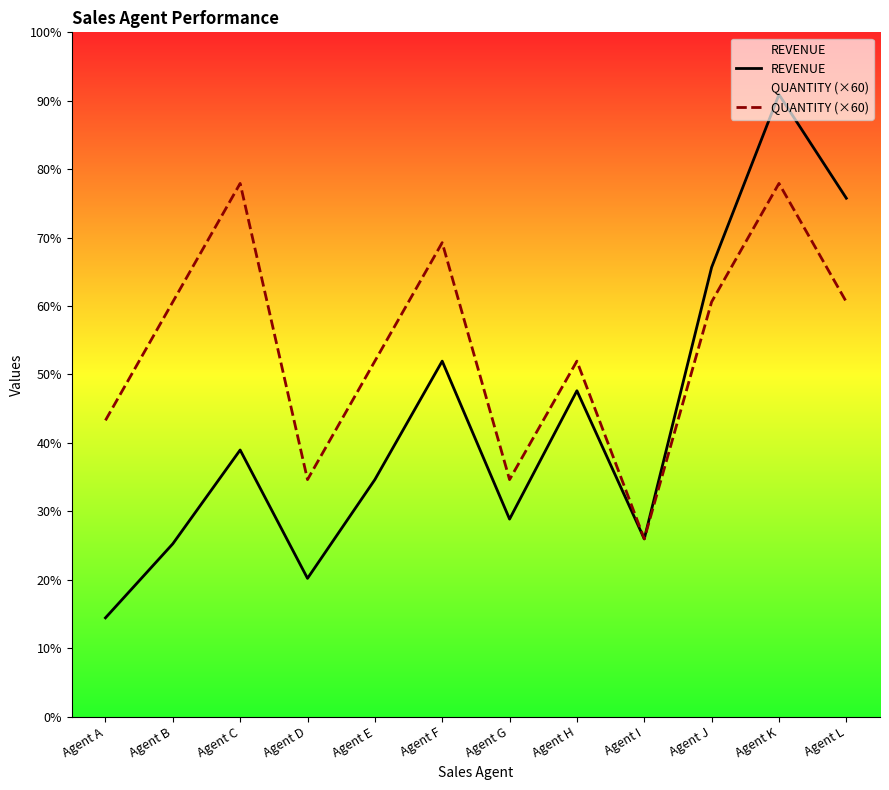

What is the maximum value for REVENUE?

630